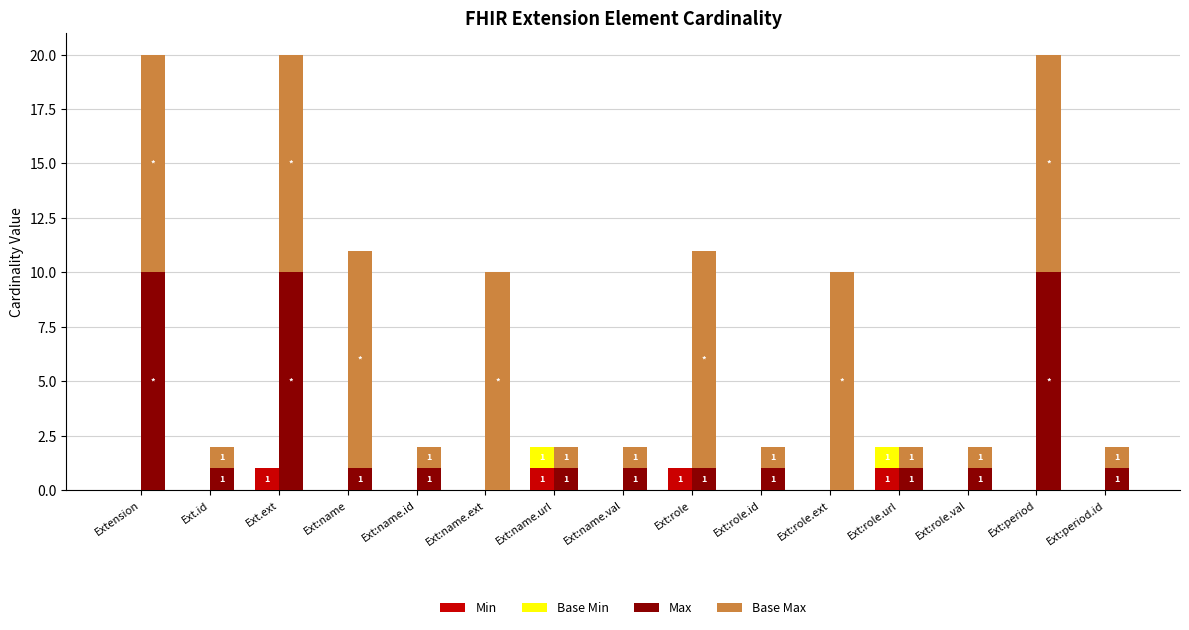

At which category is the sum across all series the highest?

Ext.ext